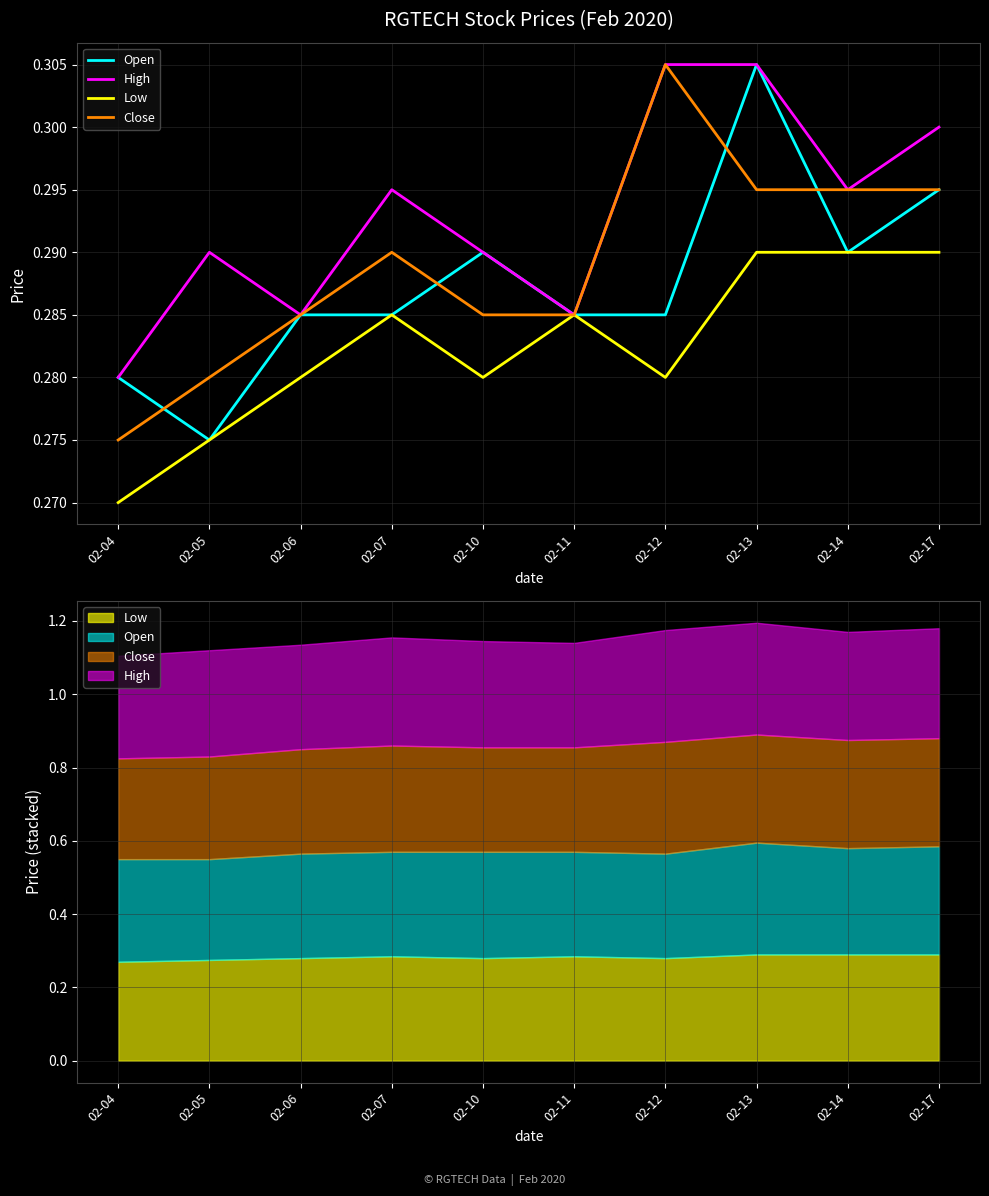

Reading left to right, transcribe all the data shown in this chart.

Open: 02-04=0.3	02-05=0.3	02-06=0.3	02-07=0.3	02-10=0.3	02-11=0.3	02-12=0.3	02-13=0.3	02-14=0.3	02-17=0.3
High: 02-04=0.3	02-05=0.3	02-06=0.3	02-07=0.3	02-10=0.3	02-11=0.3	02-12=0.3	02-13=0.3	02-14=0.3	02-17=0.3
Low: 02-04=0.3	02-05=0.3	02-06=0.3	02-07=0.3	02-10=0.3	02-11=0.3	02-12=0.3	02-13=0.3	02-14=0.3	02-17=0.3
Close: 02-04=0.3	02-05=0.3	02-06=0.3	02-07=0.3	02-10=0.3	02-11=0.3	02-12=0.3	02-13=0.3	02-14=0.3	02-17=0.3